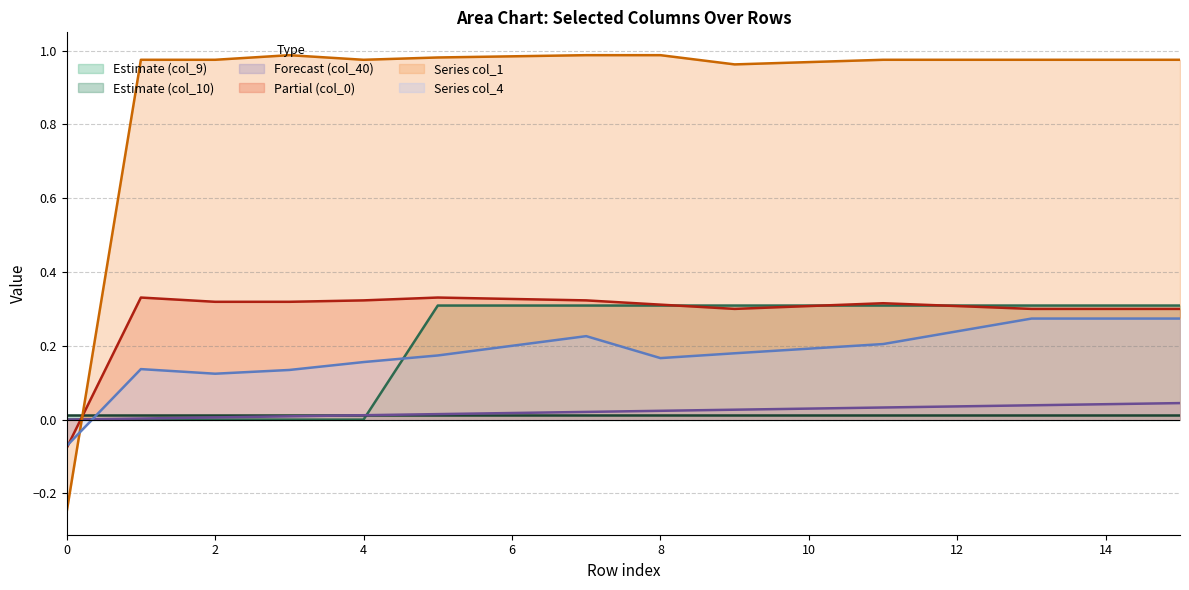

Which series has the widest spread of values?

Series col_1